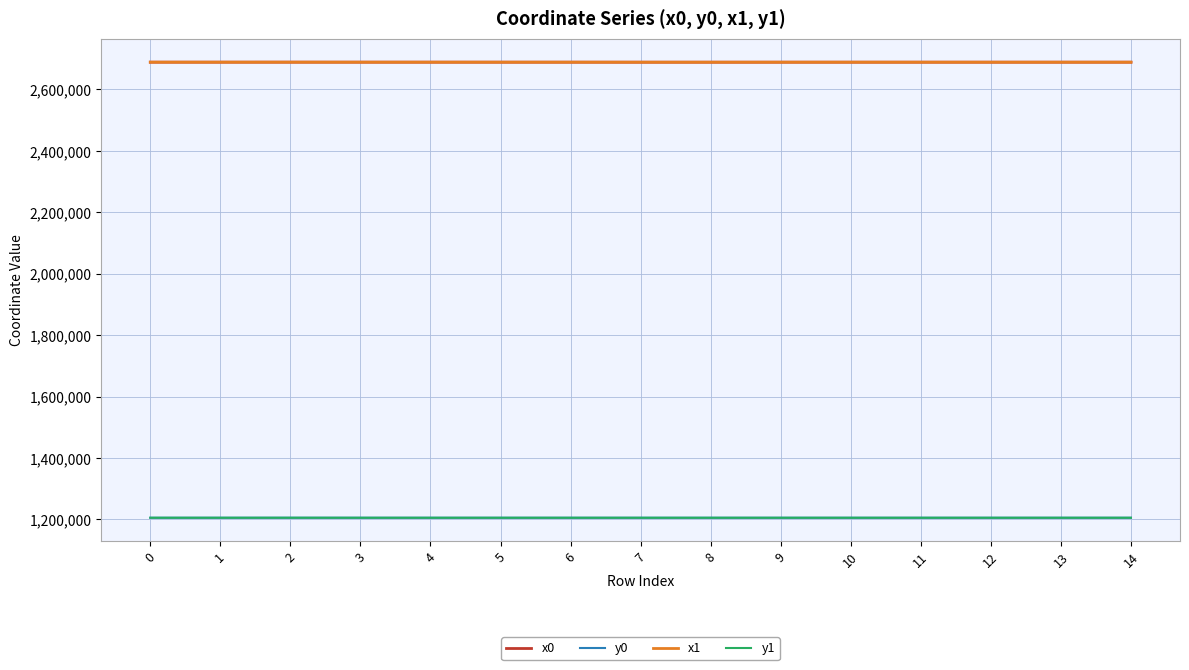

What is the total value across all series at 7?

7788327.5